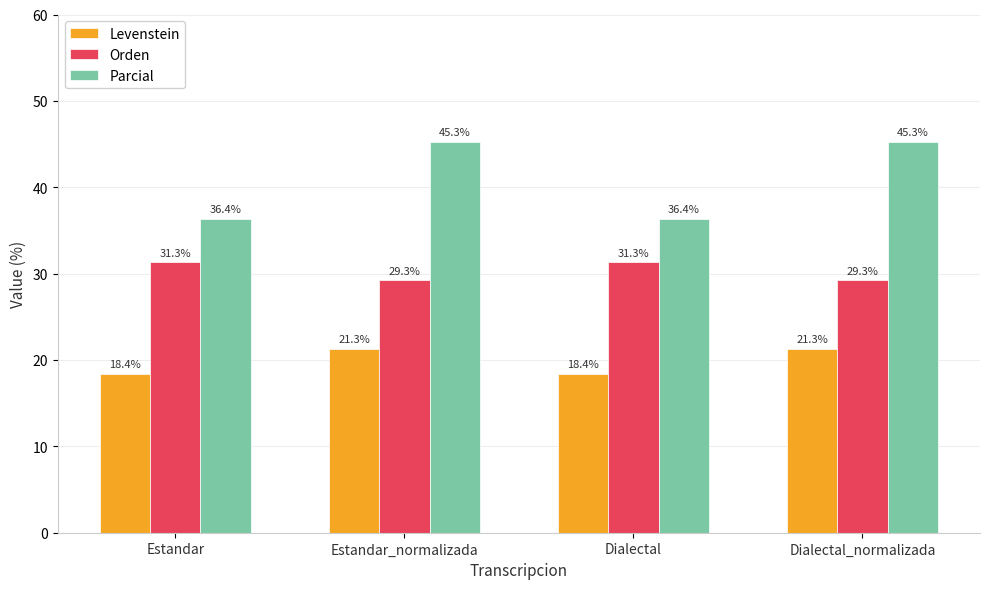

Is the value of Orden at Dialectal greater than the value of Parcial at Estandar_normalizada?

No